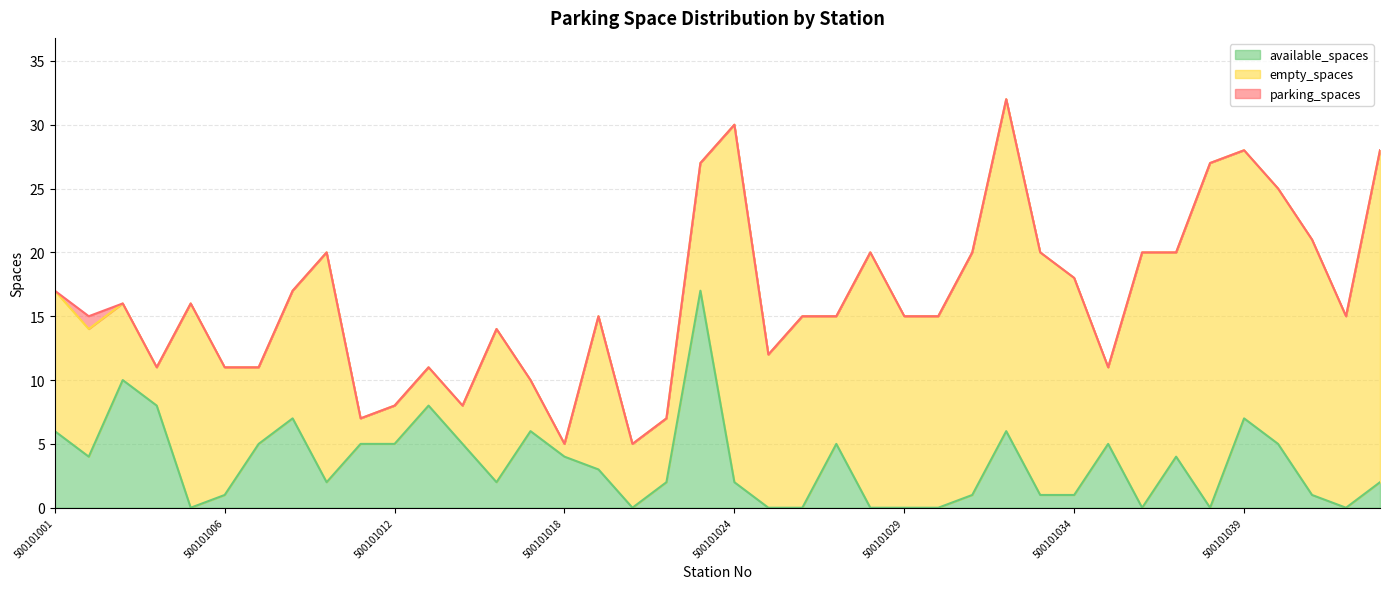

What are all the series names shown in the legend?

available_spaces, empty_spaces, parking_spaces